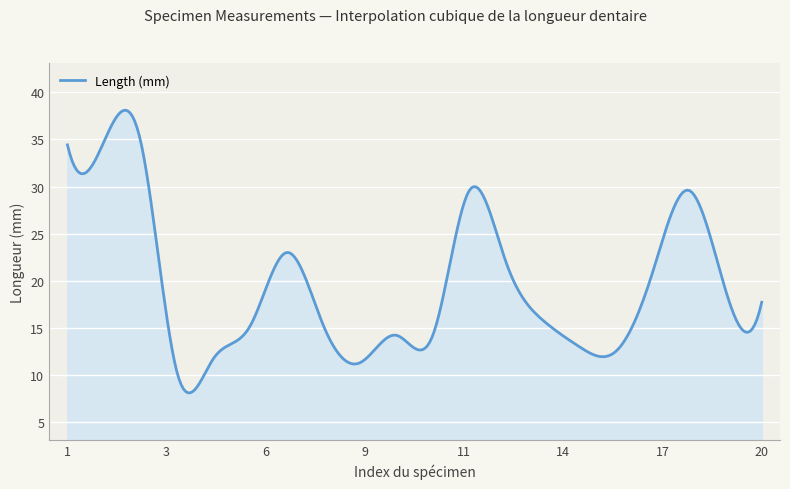

What is the minimum value shown in the chart?

8.1